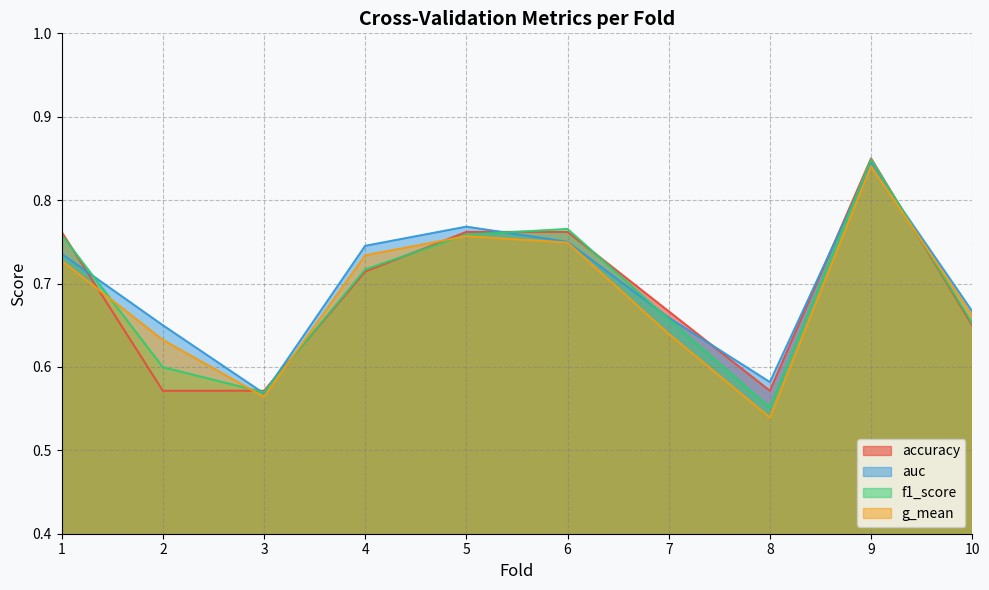

At how many categories does at least one series exceed 0?

10